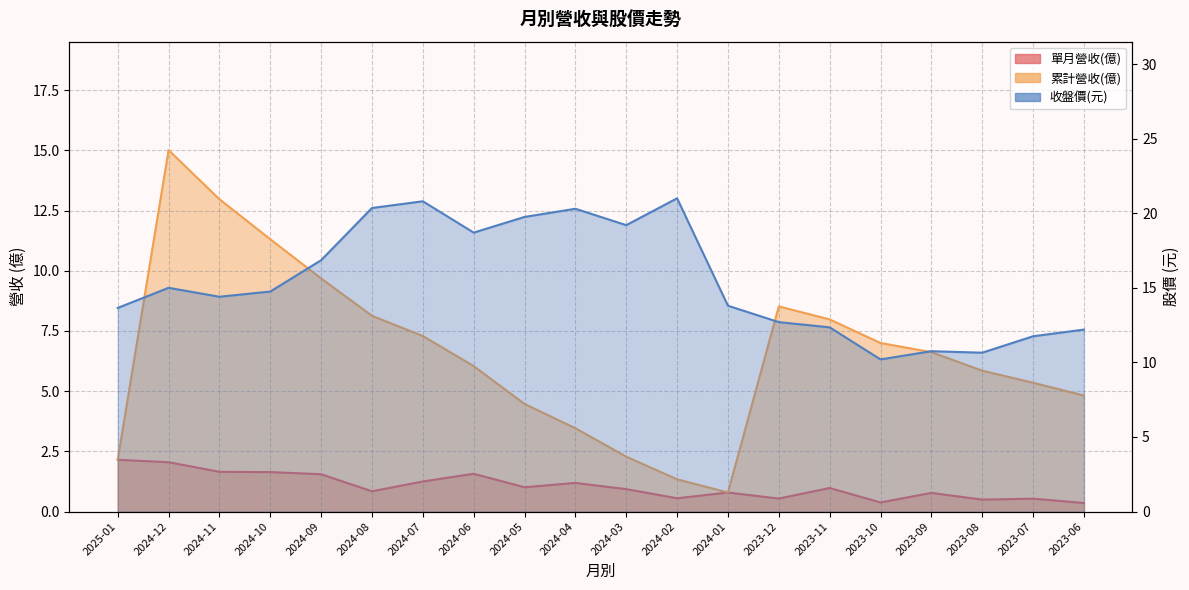

In 累計營收(億), how many points are higher than both neighbors (excluding endpoints)?

2